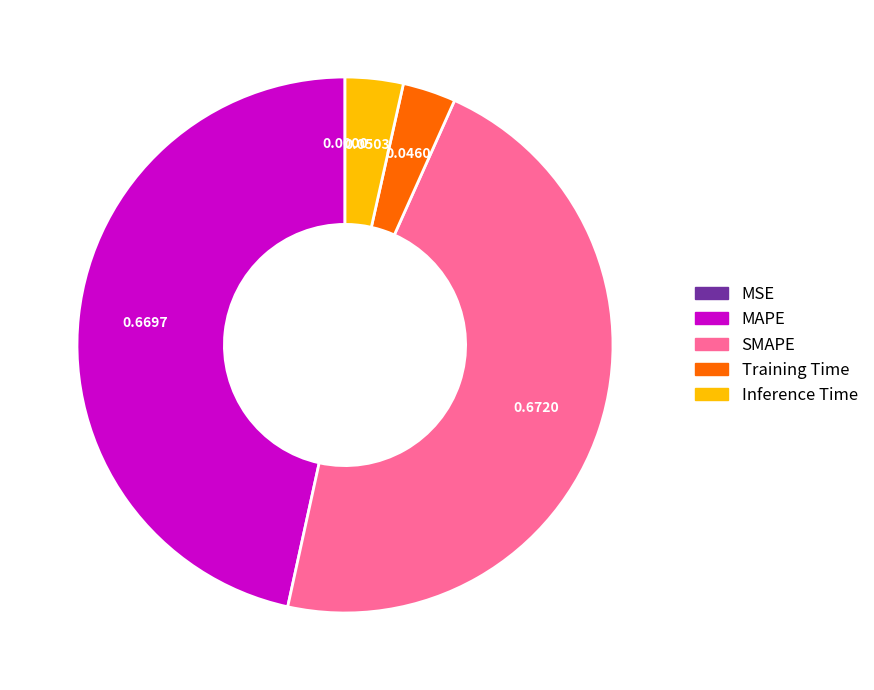

Is there a majority slice in this chart?

No